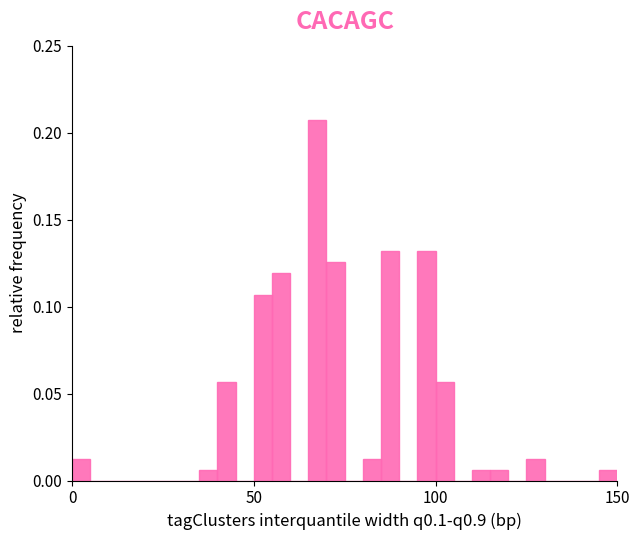

Around what value on the x-axis is the tallest bar? Give the approximate position of its centre, as read against the axis.

70